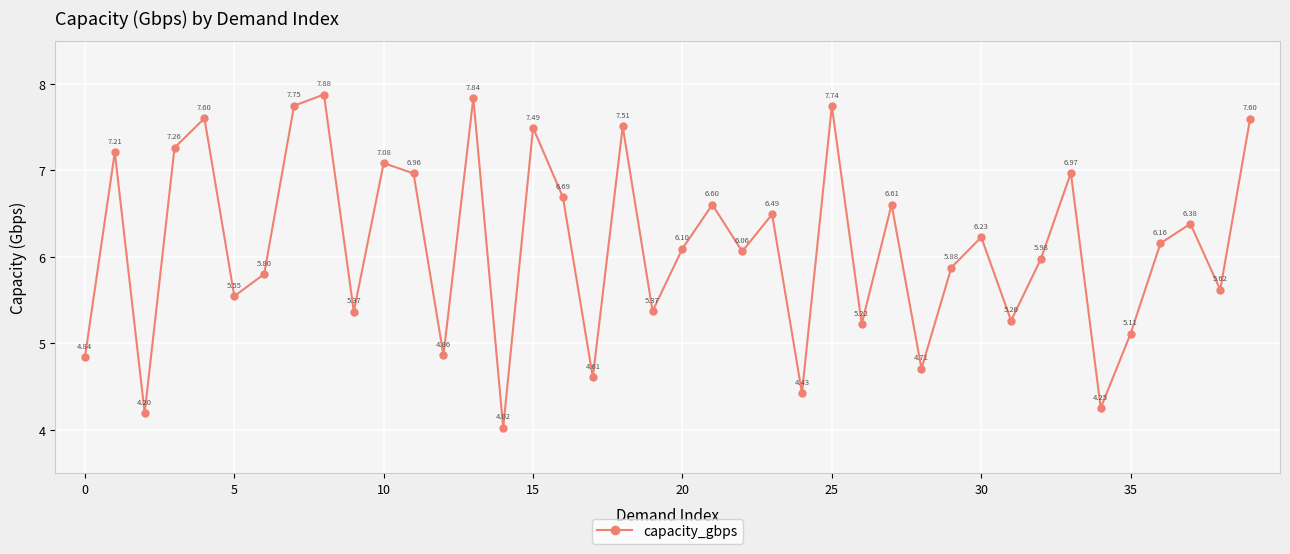

How many interior local valleys (lower than both neighbors) does the data have?

14